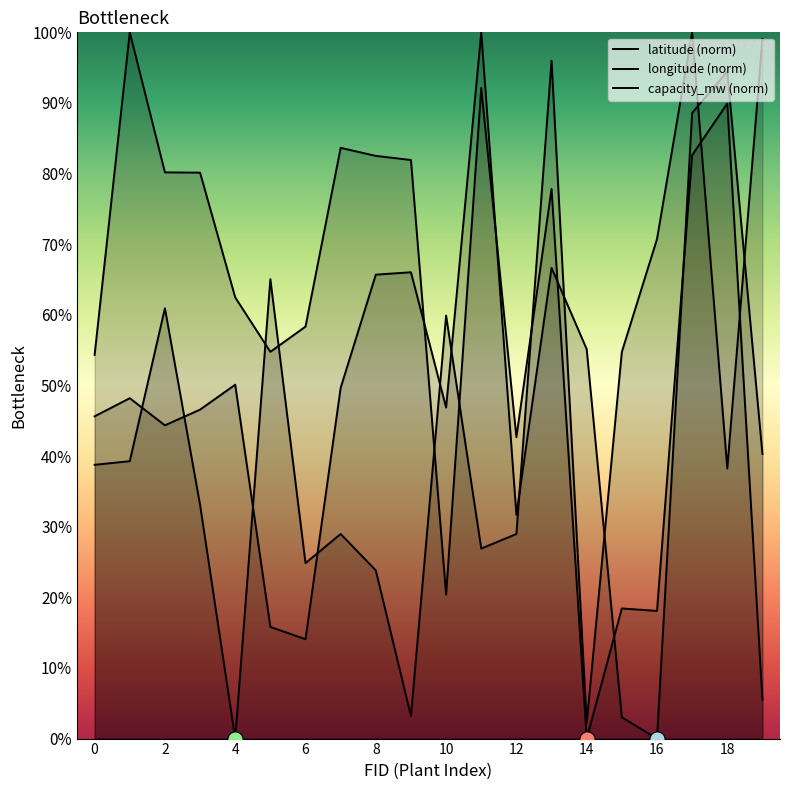

Which series reaches the minimum Y coordinate?

latitude (norm)